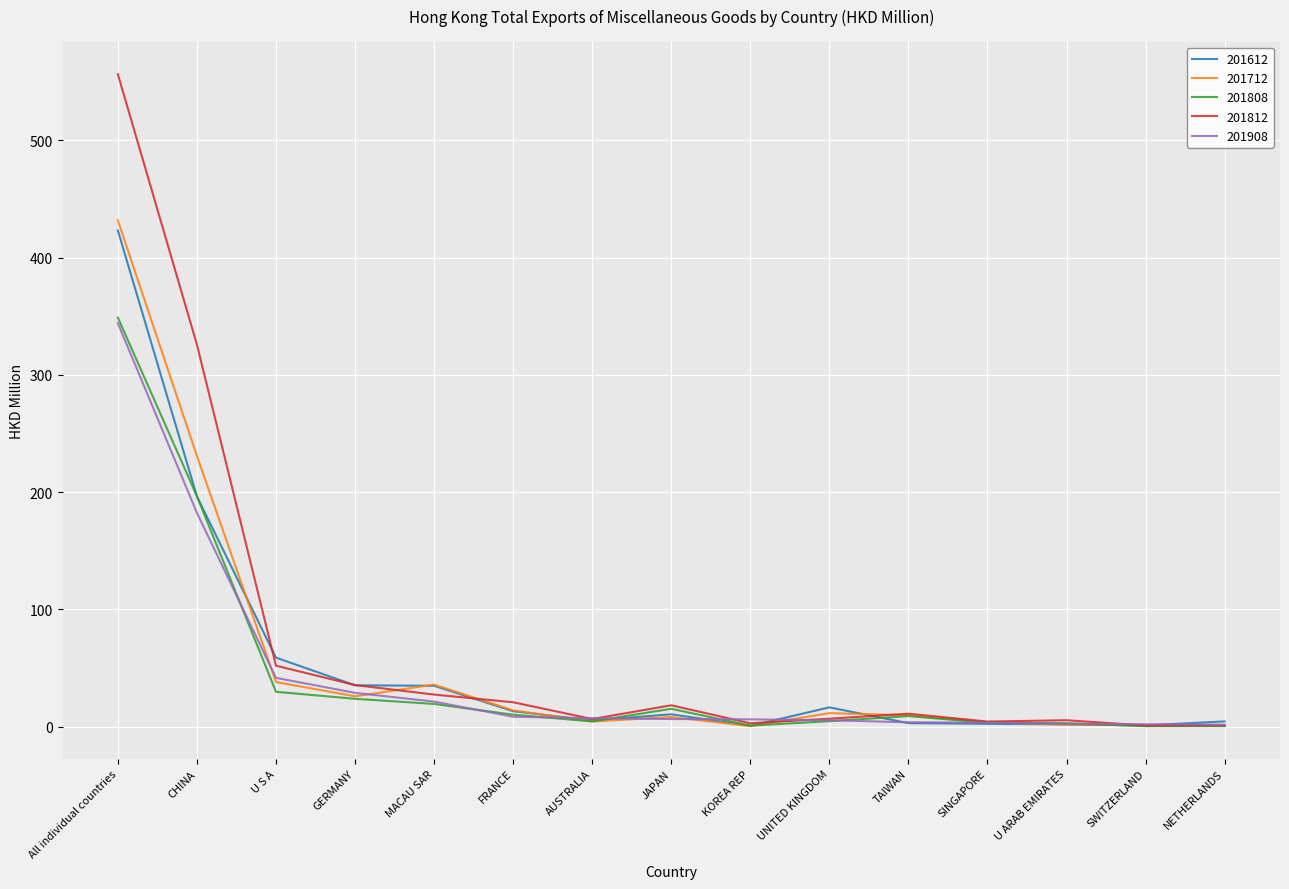

What is the difference between the highest and lowest values at JAPAN?

11.7